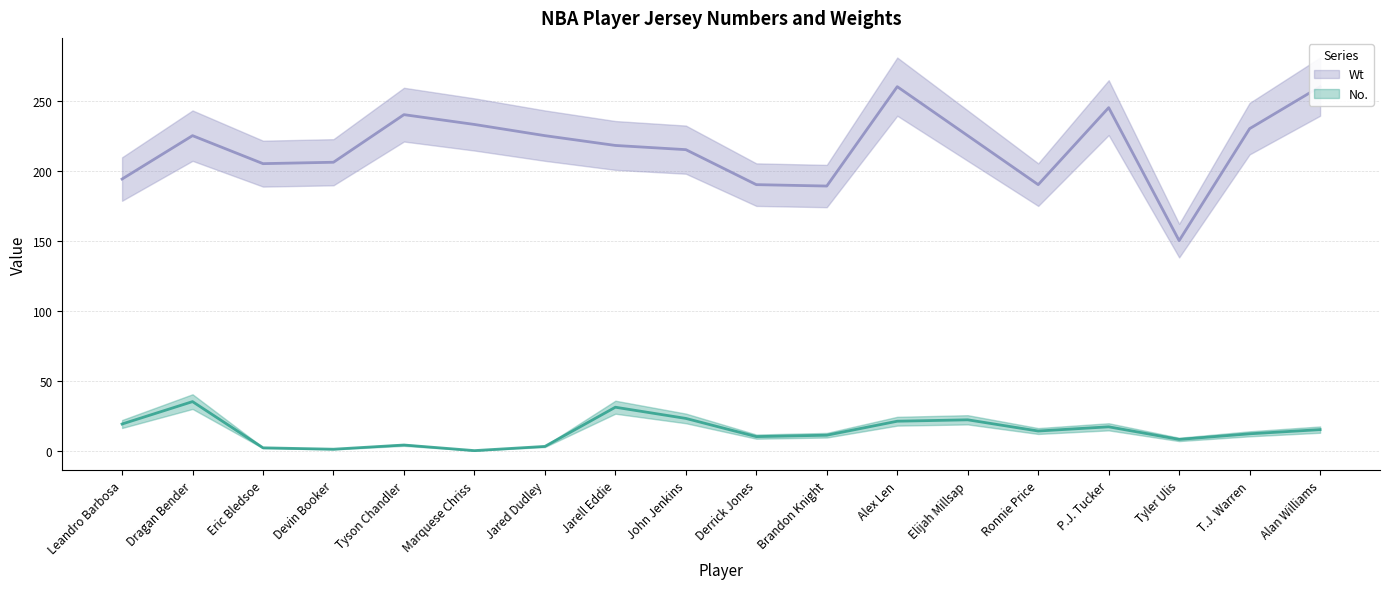

Which category has the lowest value in the Wt series?

Tyler Ulis